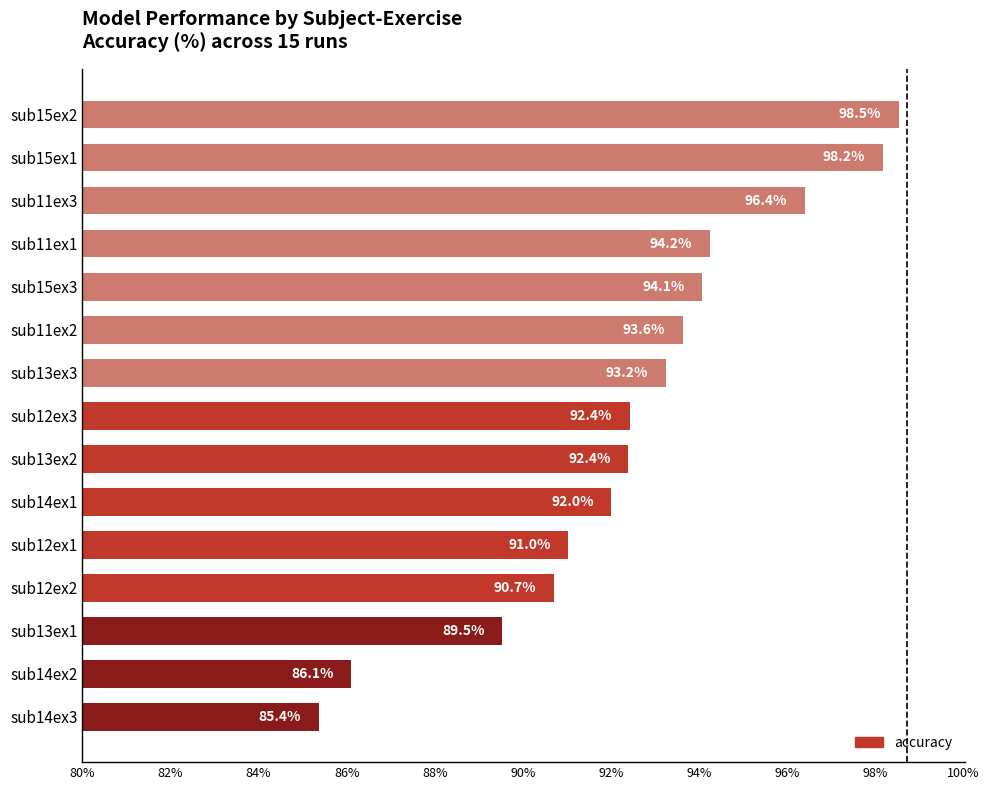

What is the approximate value at sub12ex2?

90.7